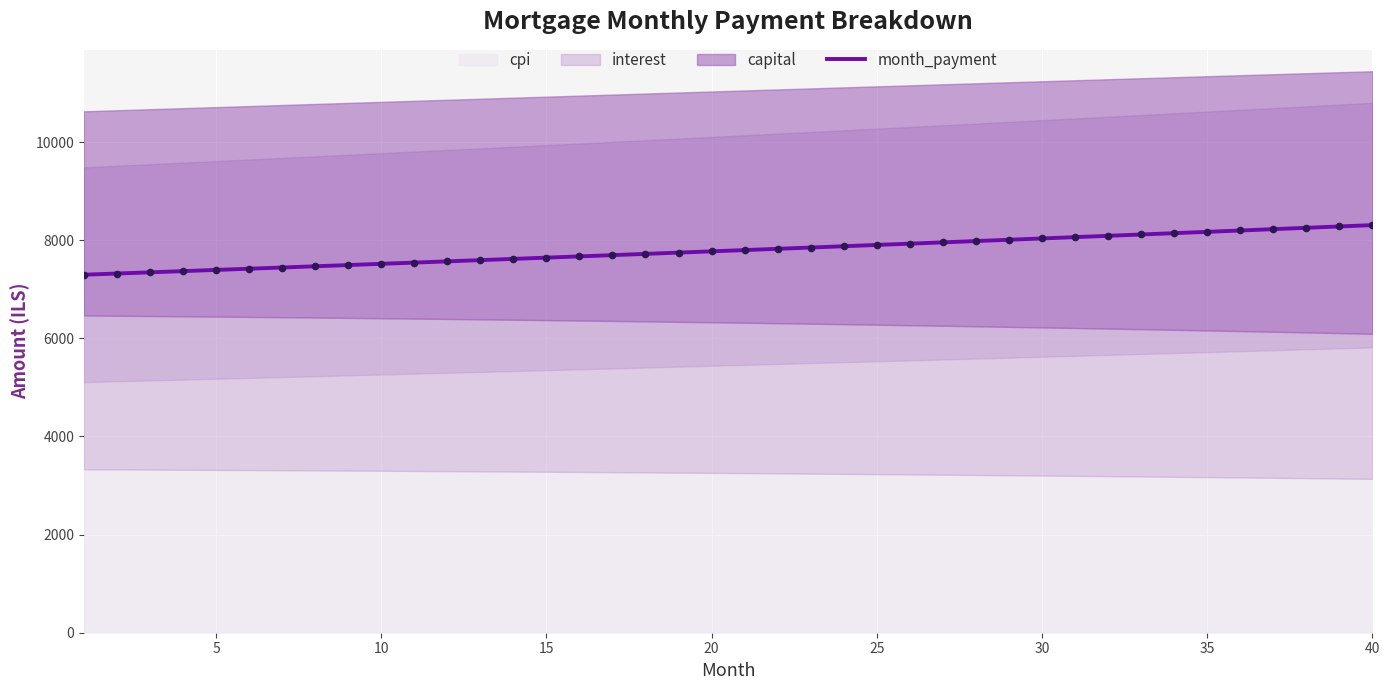

What is the maximum value for month_payment?

8307.6